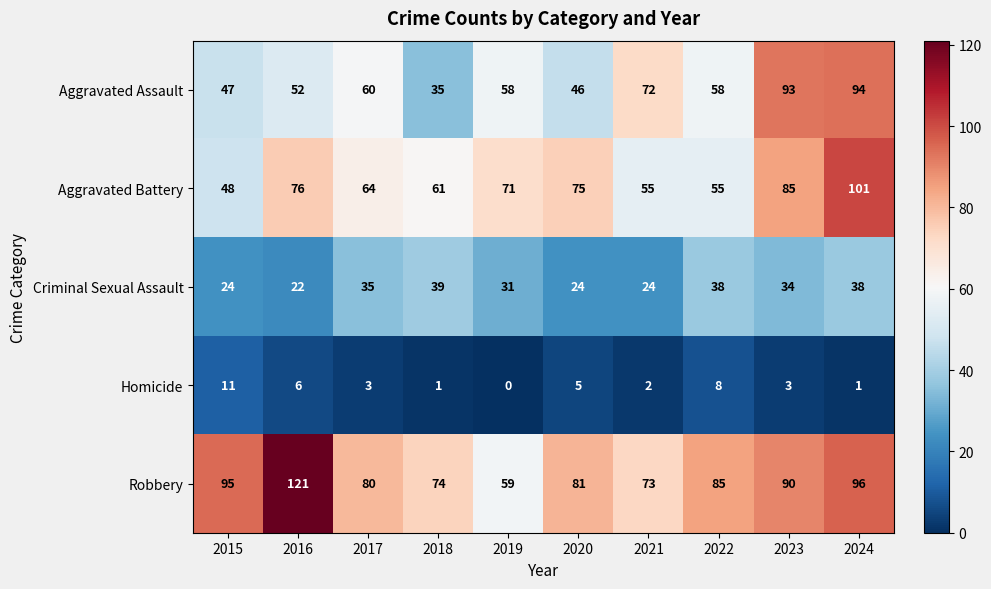

Rank the series at 2022 from lowest to highest value.

Homicide, Criminal Sexual Assault, Aggravated Battery, Aggravated Assault, Robbery